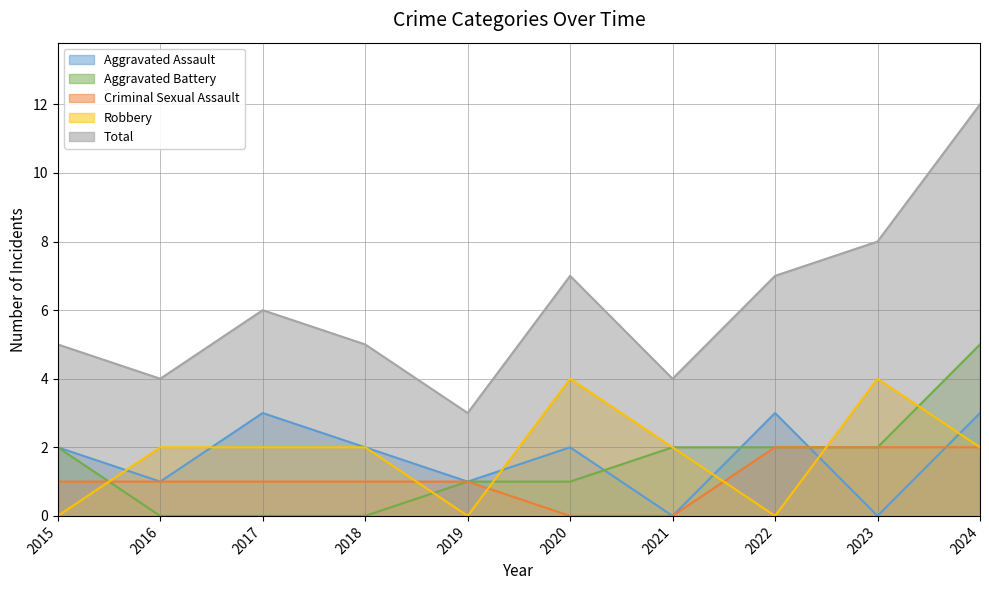

At which label does Robbery reach its minimum?

2015